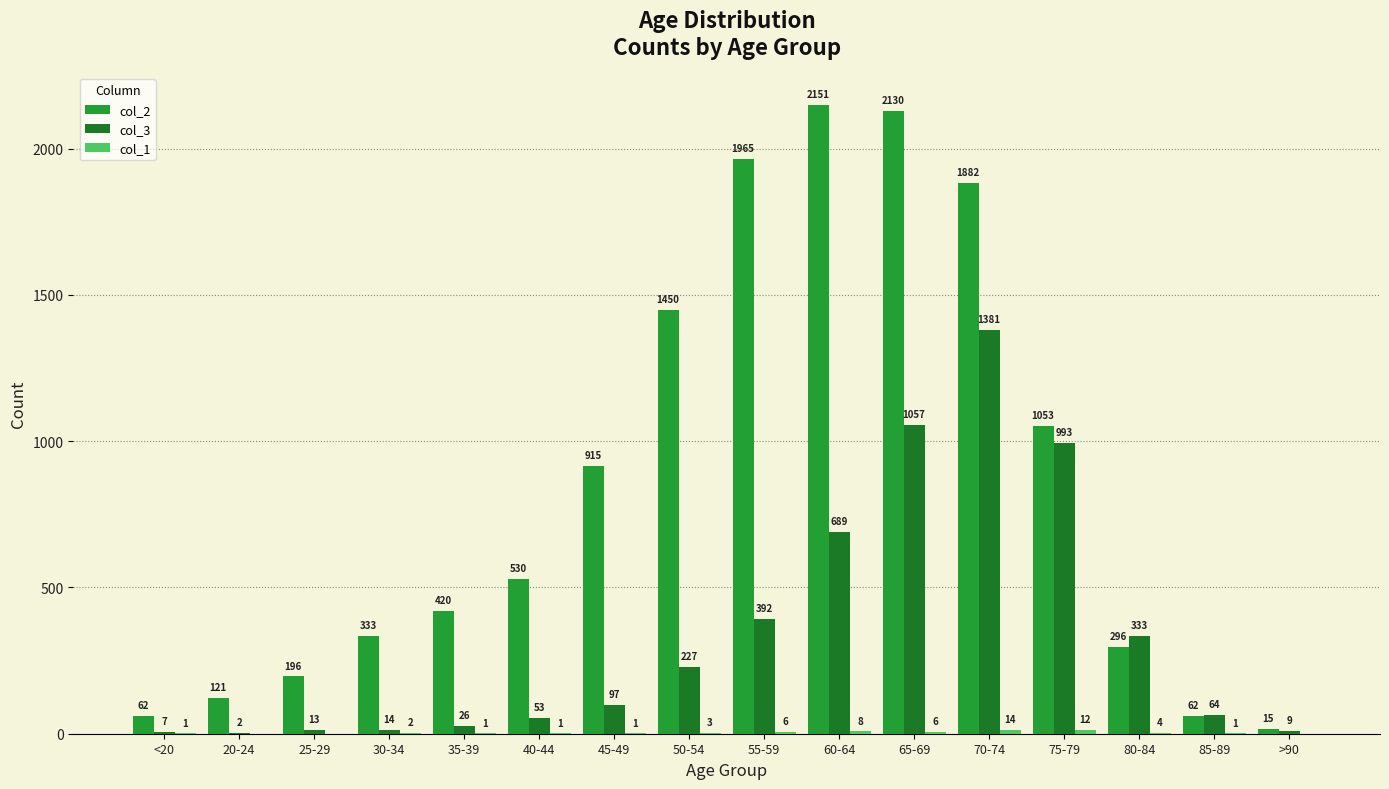

Which series has the widest spread of values?

col_2